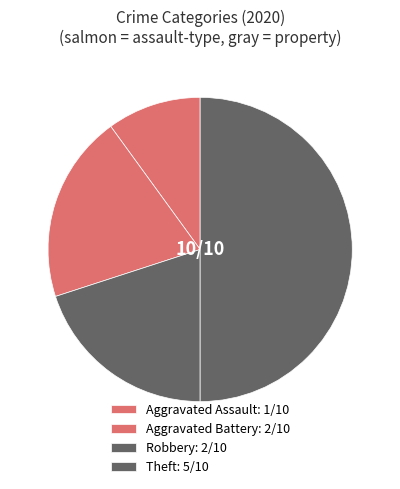

Does Theft represent more than half of the total?

No